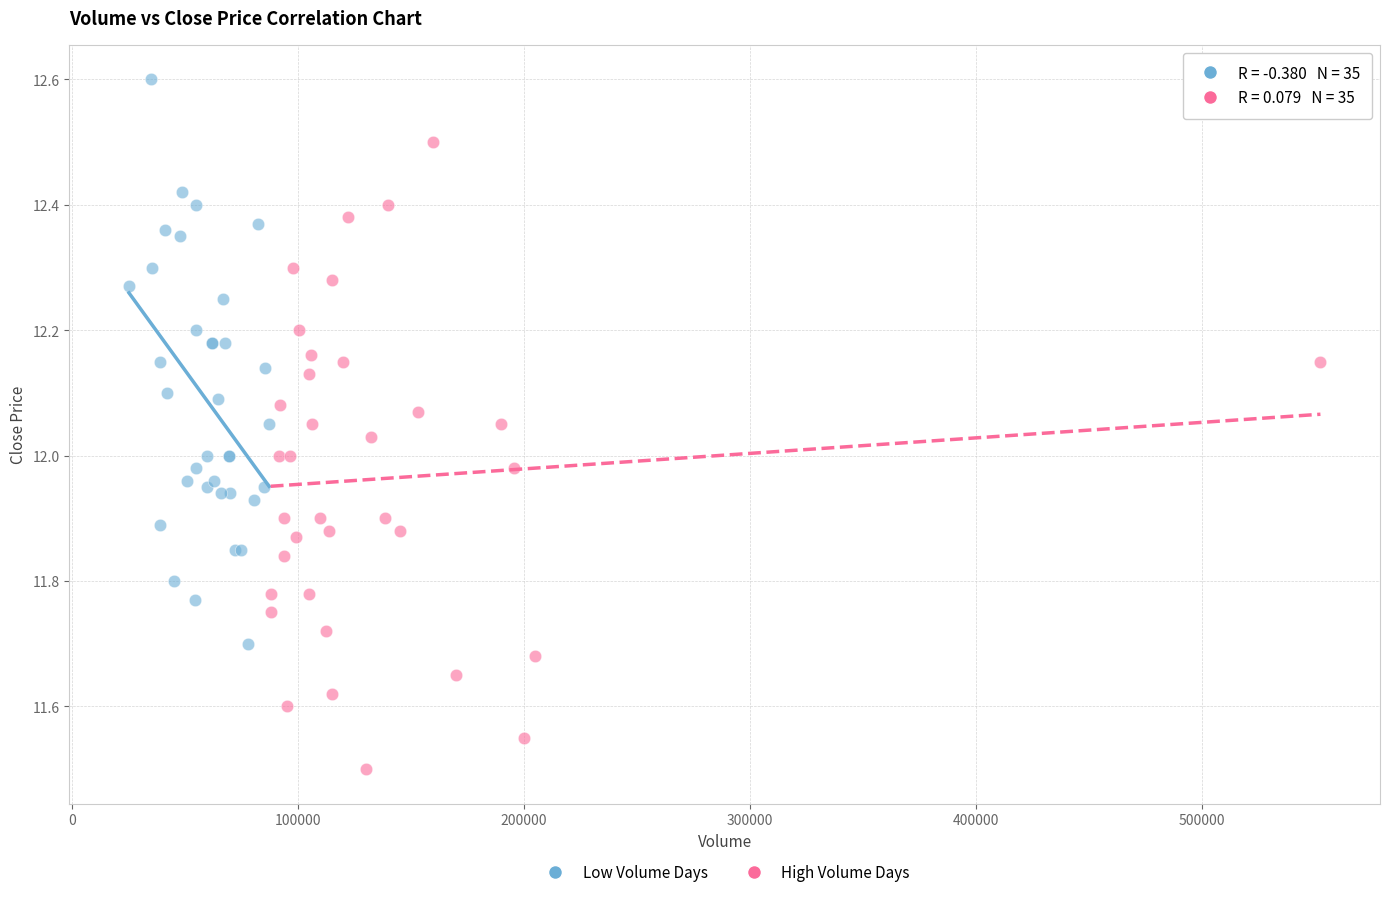

Which series contains the highest Y value?

Low Volume Days